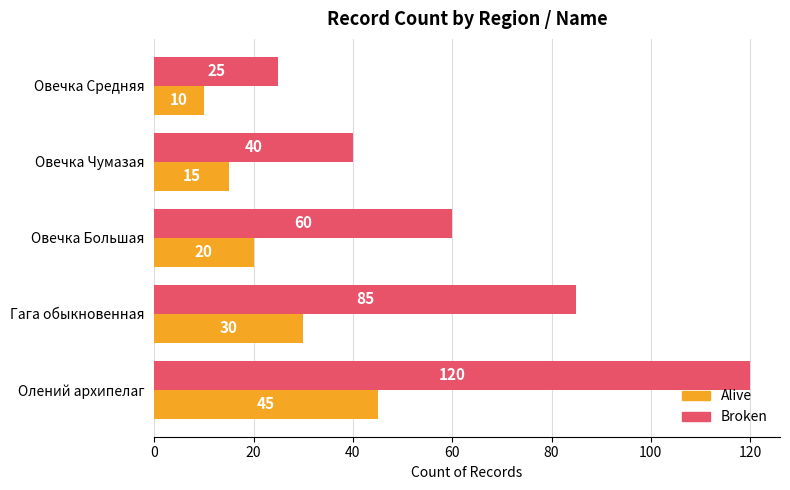

Is the value of Alive at Овечка Большая greater than the value of Broken at Овечка Средняя?

No